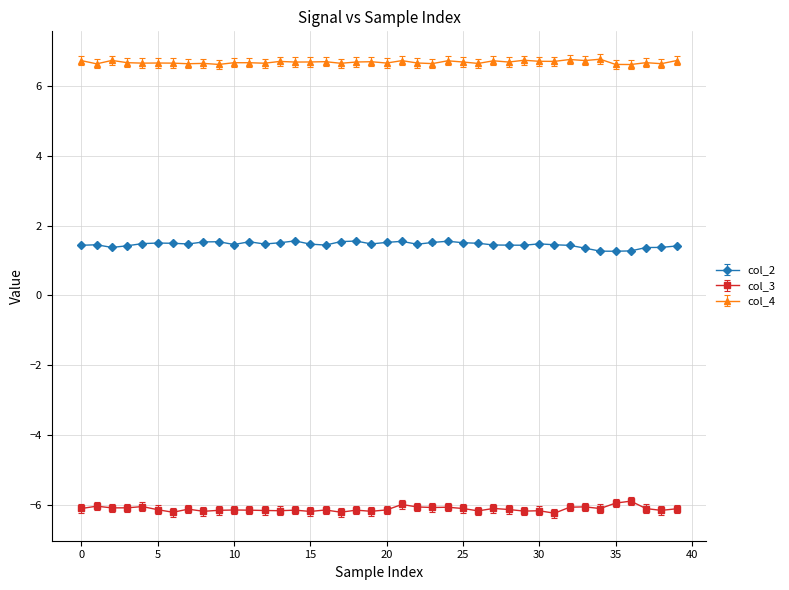

True or false: col_2 and col_4 cross at least once.

False